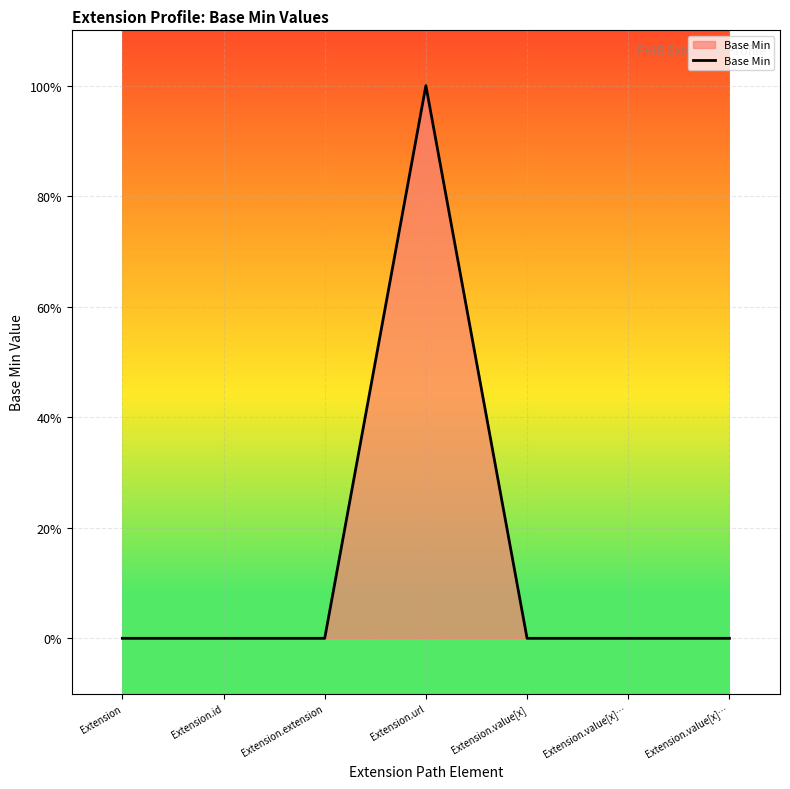

Is this an area chart (filled region under the line)?

Yes